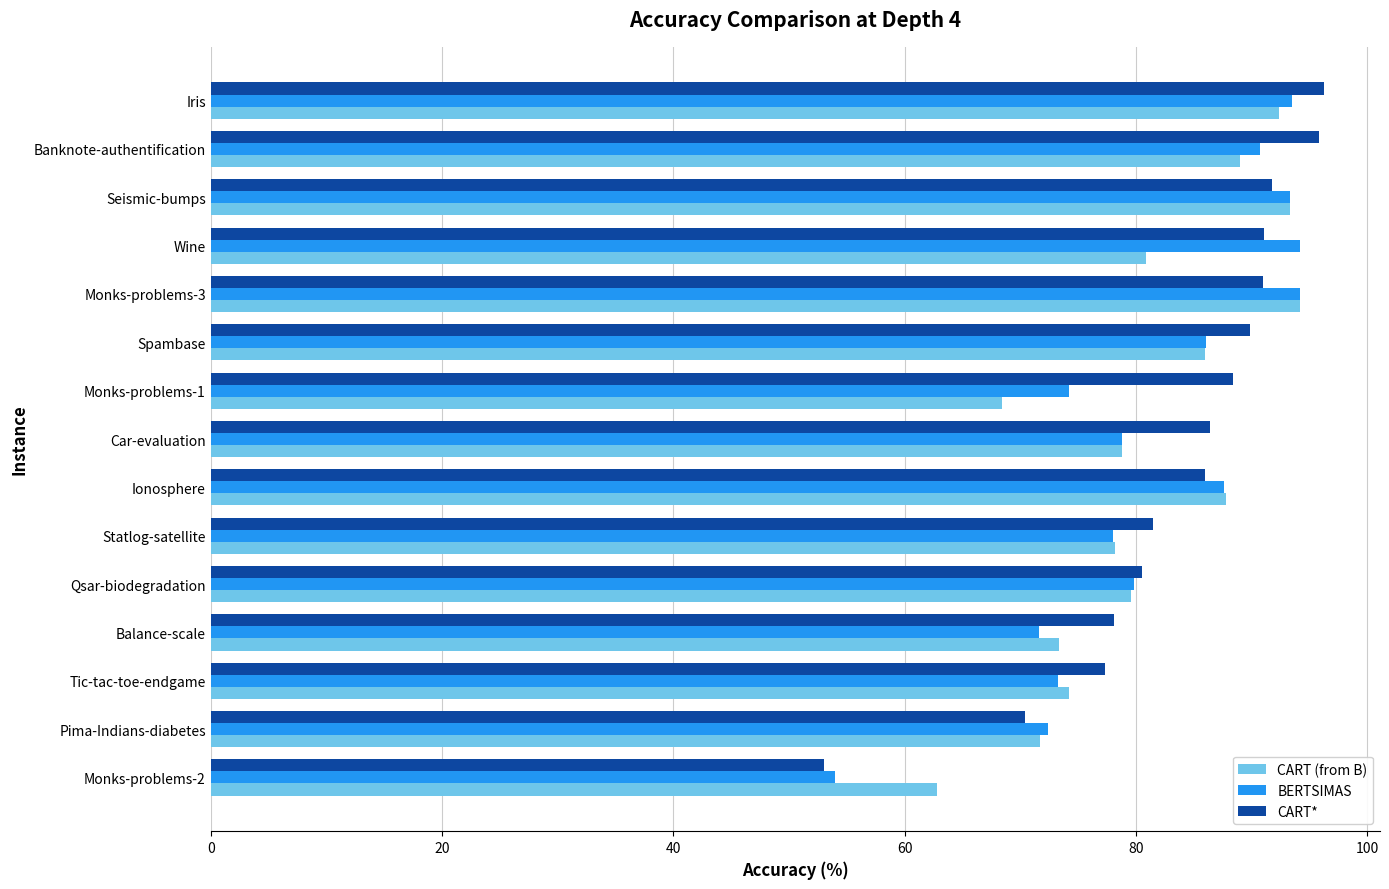

Which series has the largest range (max minus min)?

CART*